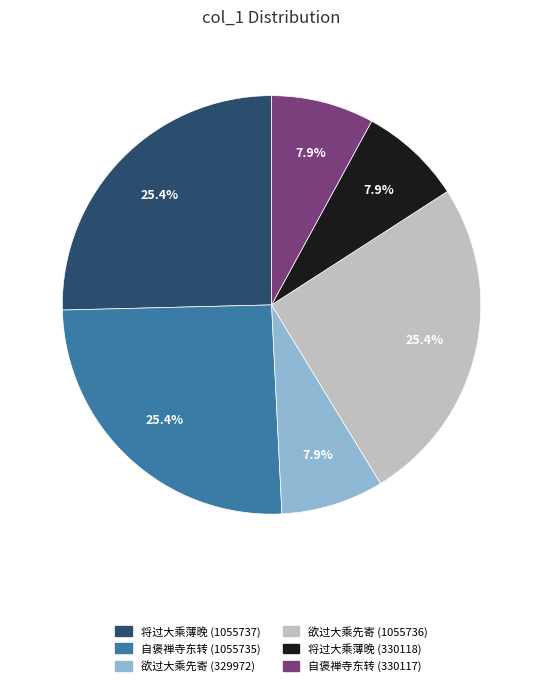

How many slices are in this pie chart?

6